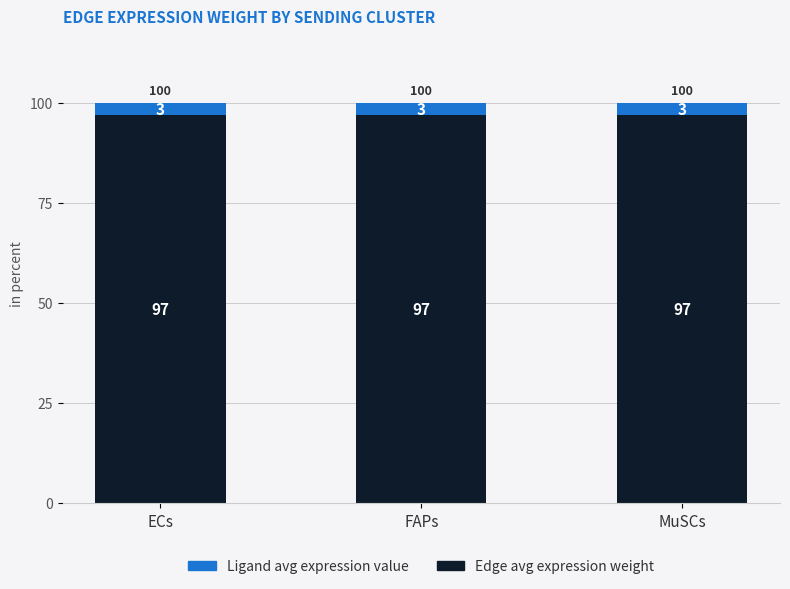

What is the total value across all series at FAPs?

100.0